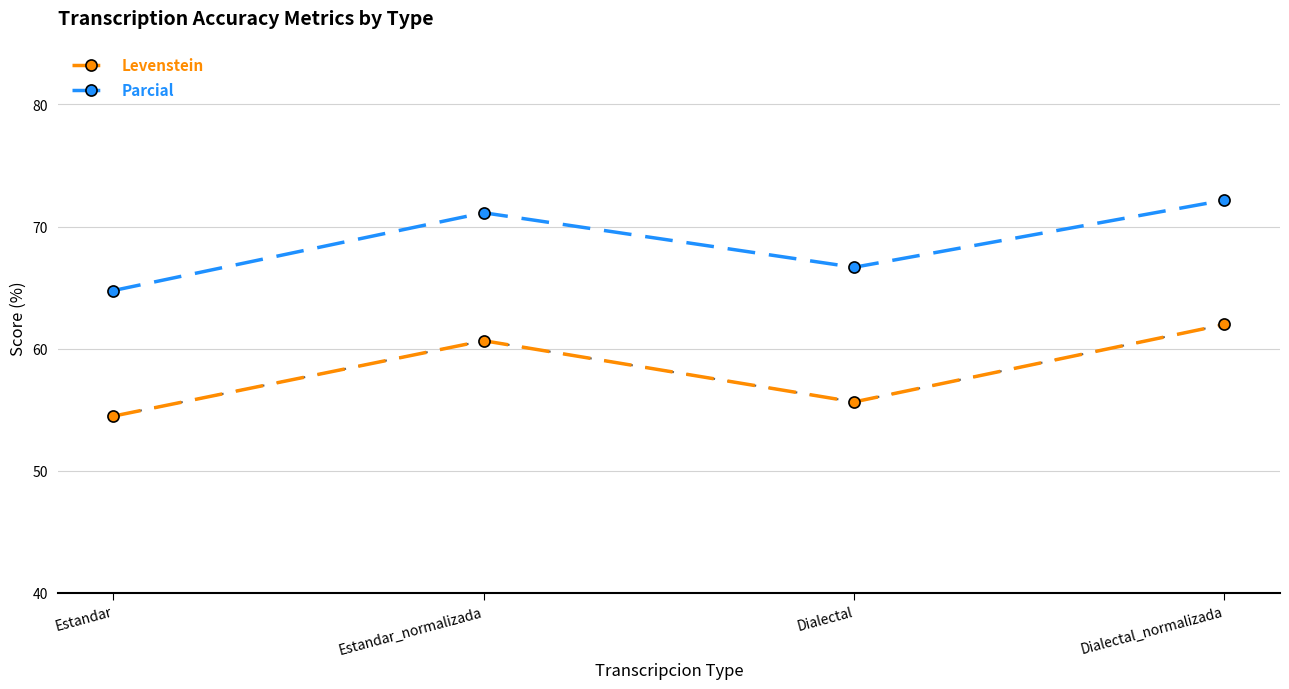

Rank the series at Estandar_normalizada from lowest to highest value.

Levenstein, Parcial